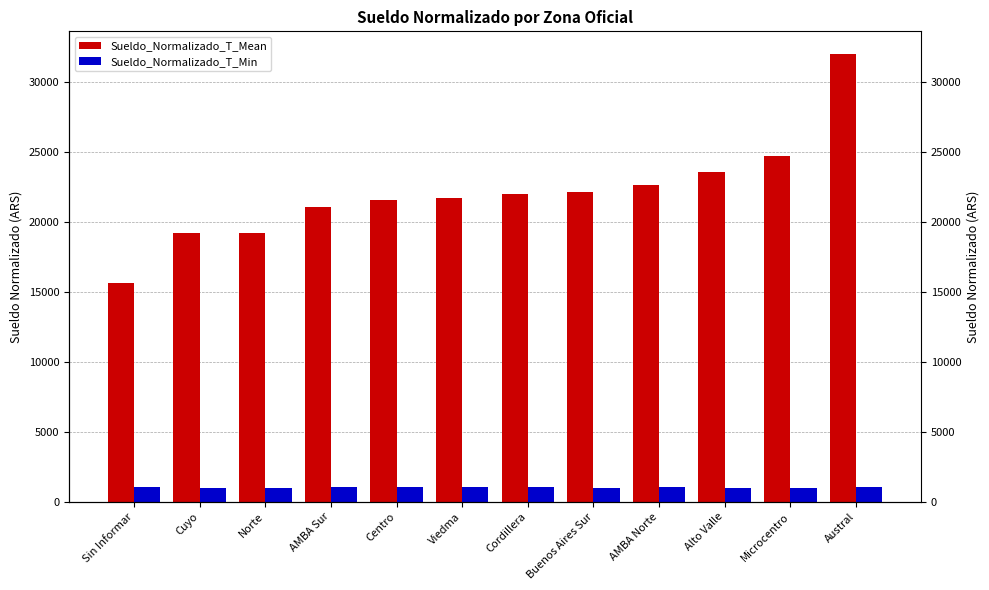

What is the label of the 1st bar from the right?

Austral